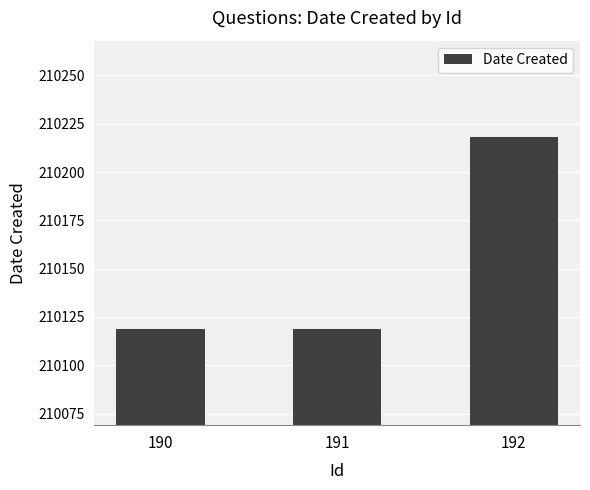

How many bars are there in total?

3